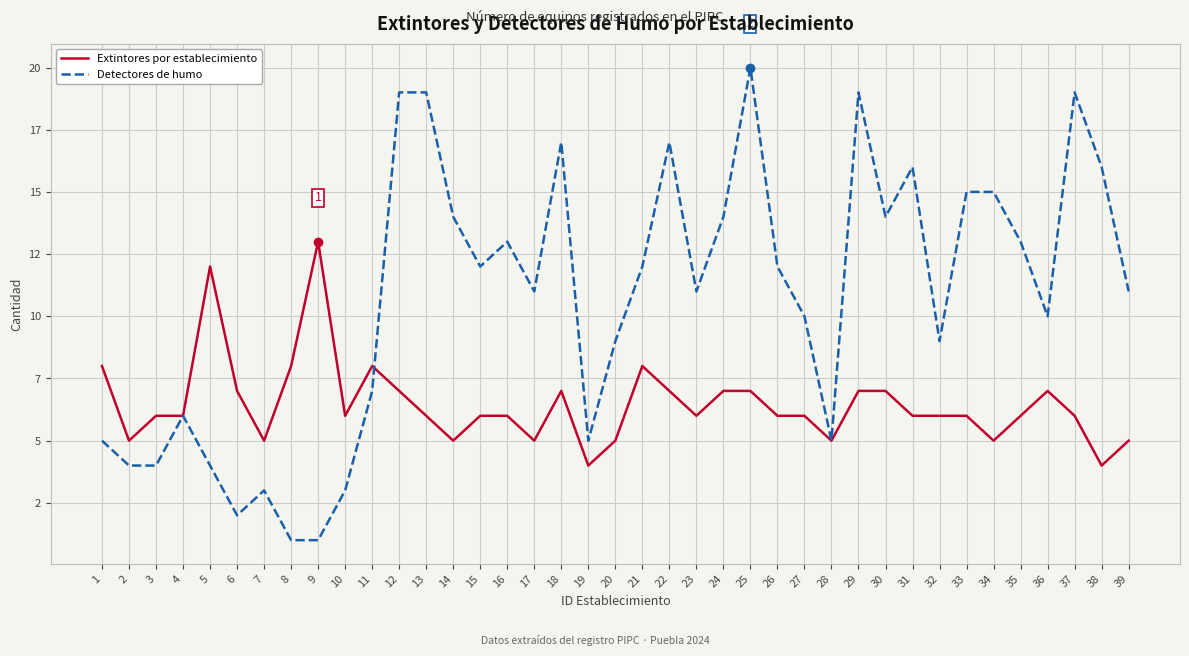

How many times do Detectores de humo and Extintores por establecimiento cross each other?

1